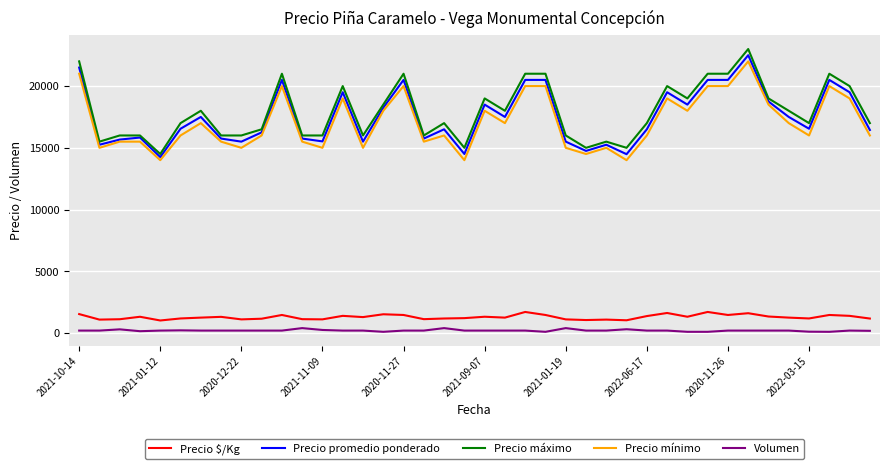

What is the lowest value of the Precio $/Kg series?

1018